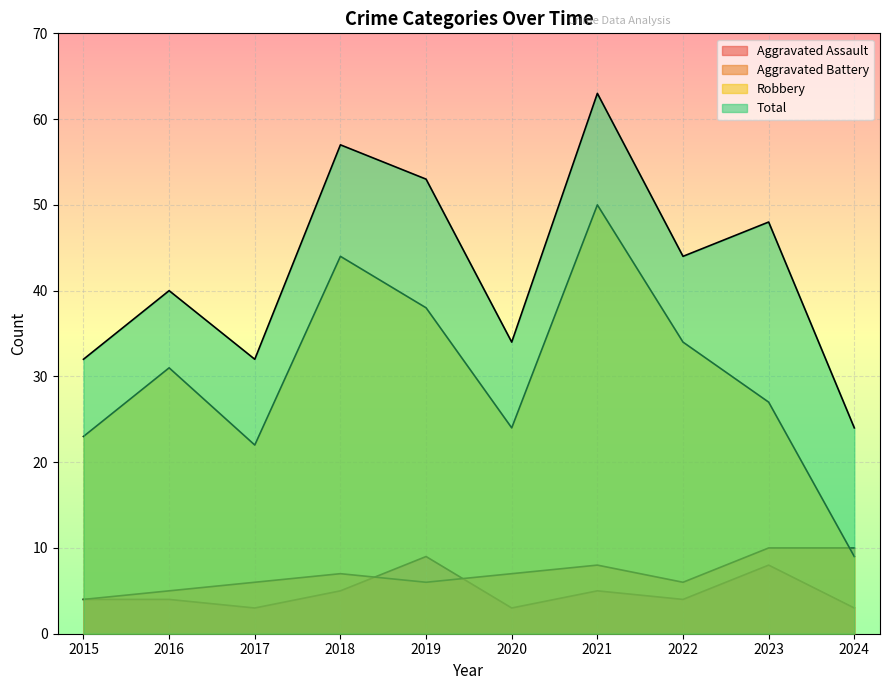

True or false: Total and Aggravated Assault cross at least once.

False